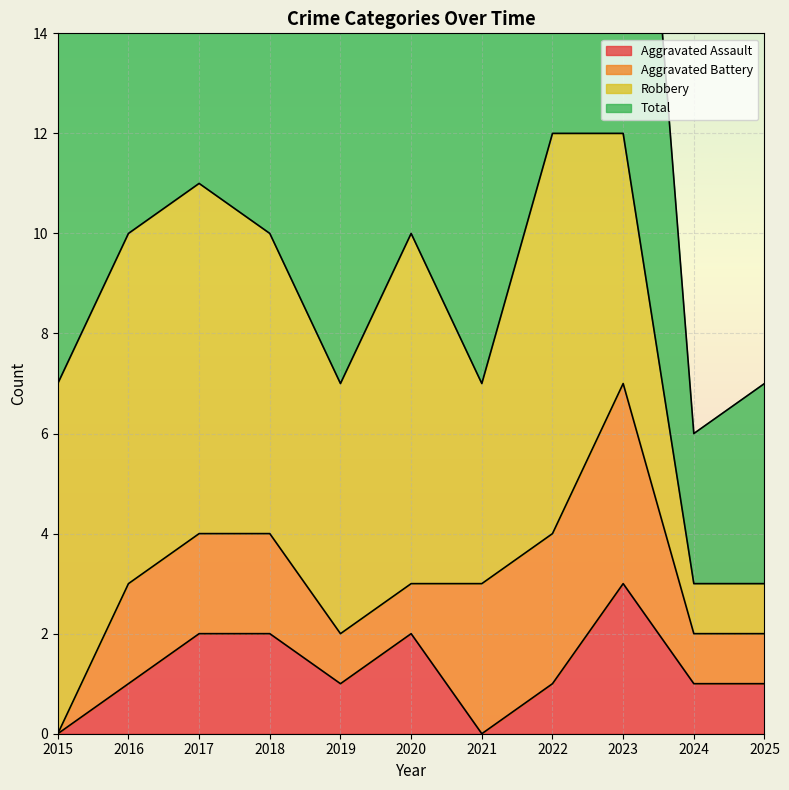

True or false: Aggravated Assault and Total intersect in this chart.

False